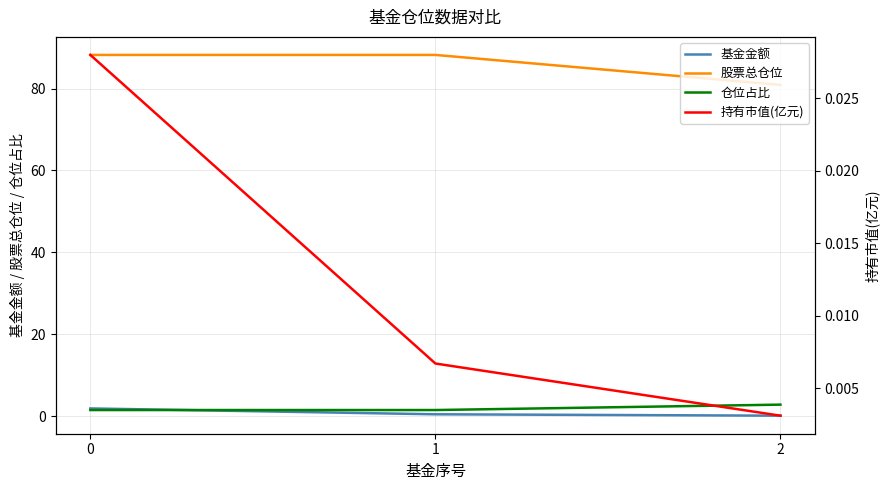

True or false: 基金金额 has a value of 3.2 at 0.

False